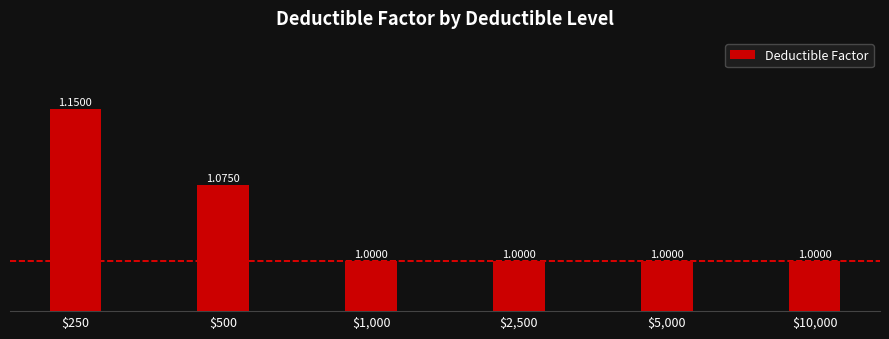

What is the sum of all values?

6.2